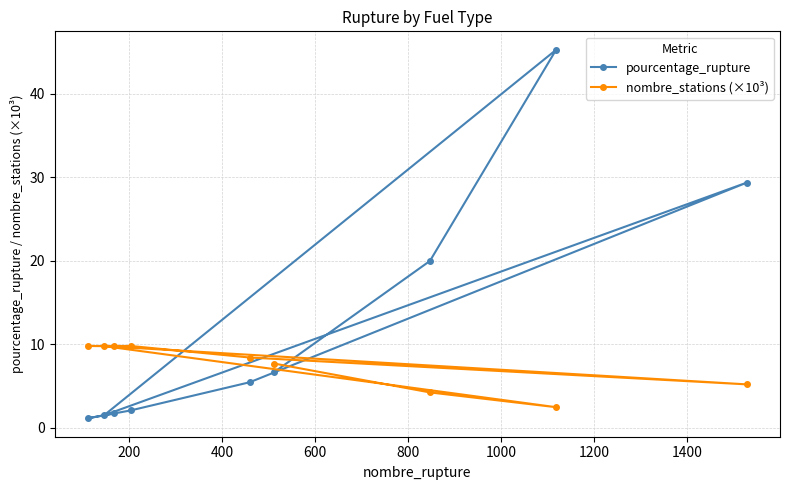

What is the highest value of the pourcentage_rupture series?

45.3